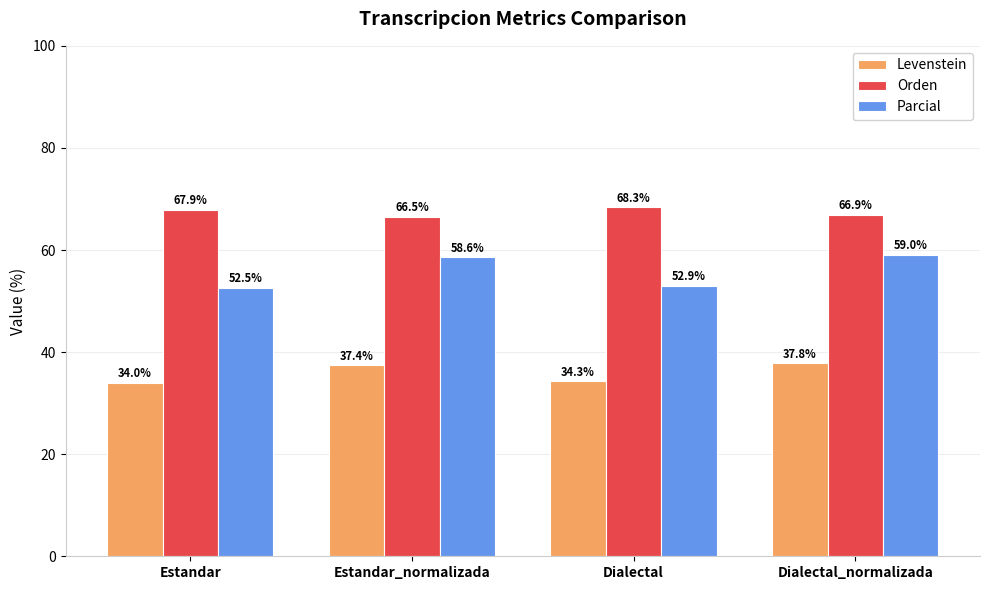

What are all the series names shown in the legend?

Levenstein, Orden, Parcial